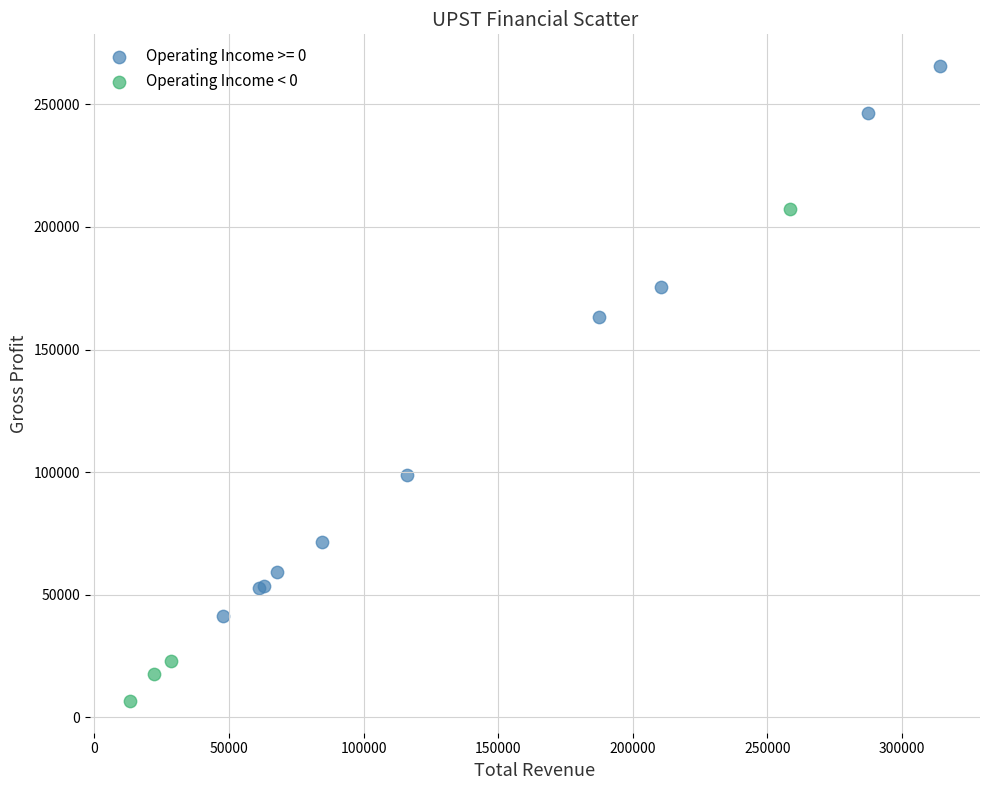

Which series contains the lowest Y value?

Operating Income < 0